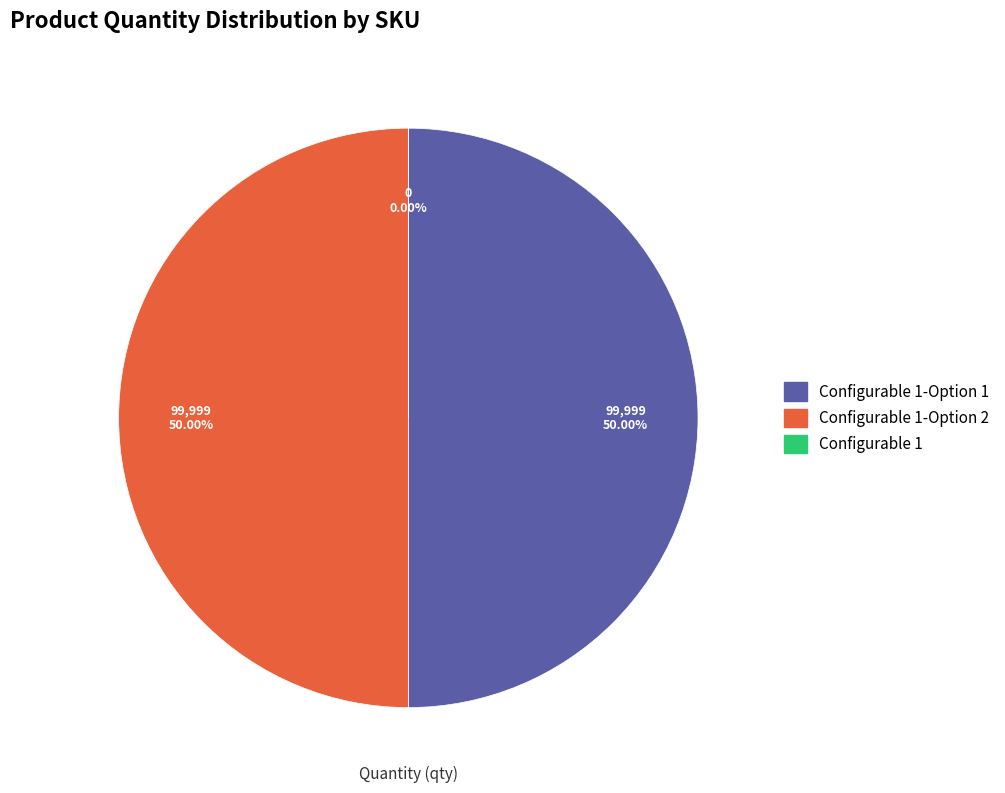

Which category has the smallest portion of the pie?

Configurable 1